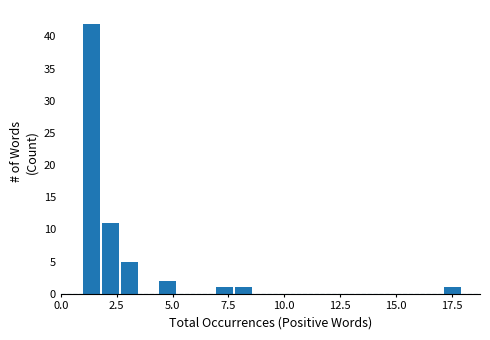

Around what value on the x-axis is the tallest bar? Give the approximate position of its centre, as read against the axis.

1.5